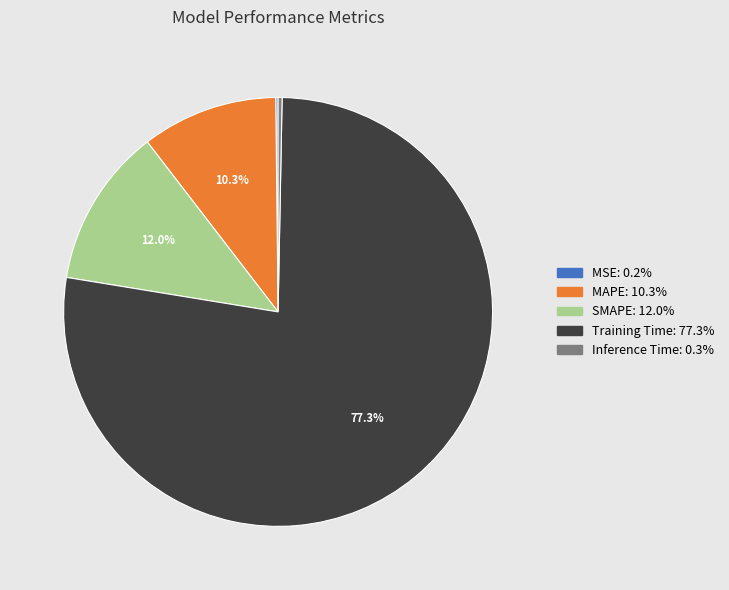

The MAPE slice represents 10% of the pie. True or false?

True